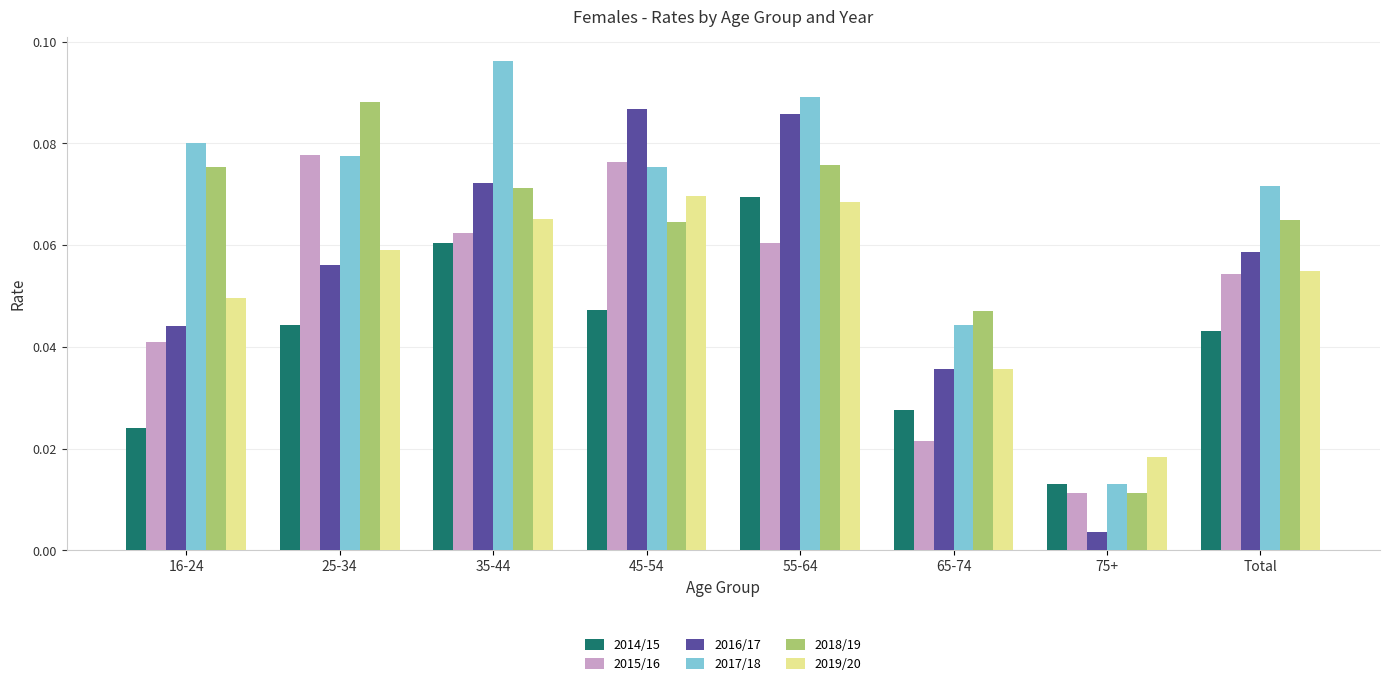

What is the sum of all 2015/16 values?

0.4